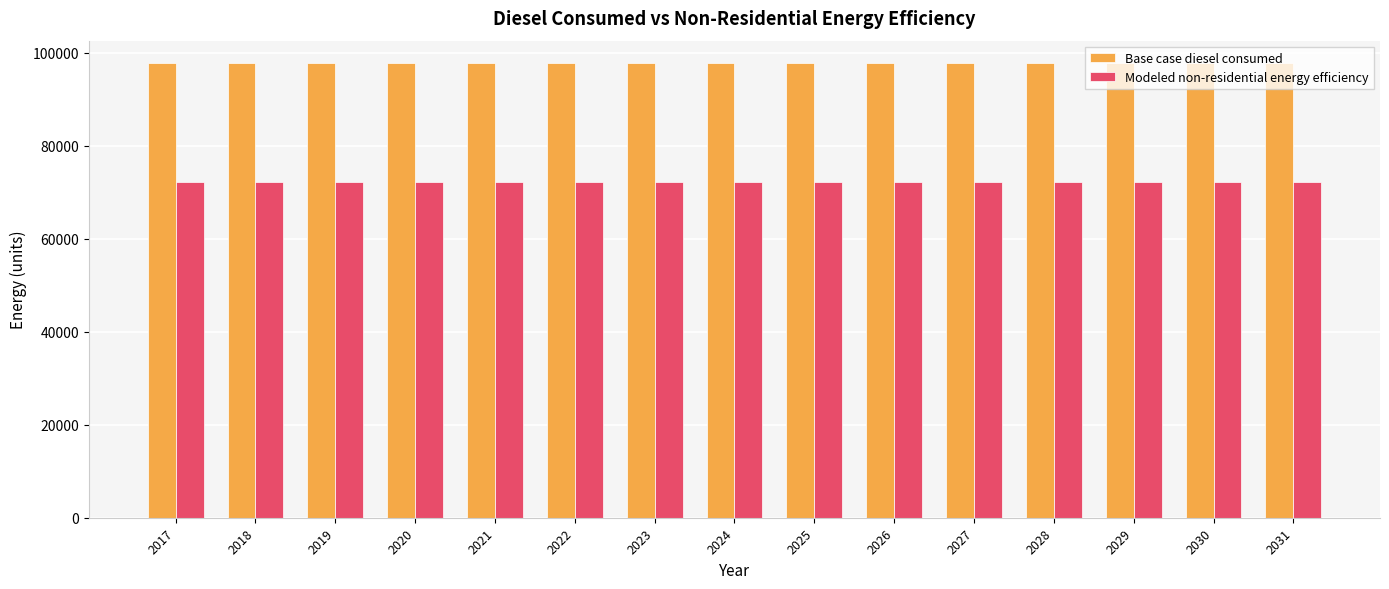

What is the spread (max minus min) of values at 2024?

25414.2